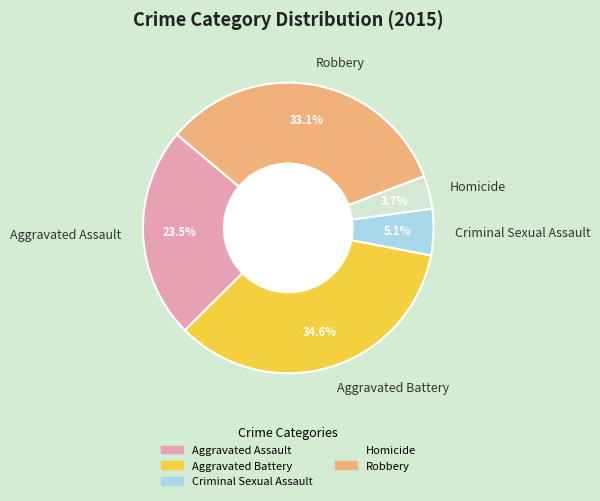

Which has a higher value, Aggravated Battery or Robbery?

Aggravated Battery